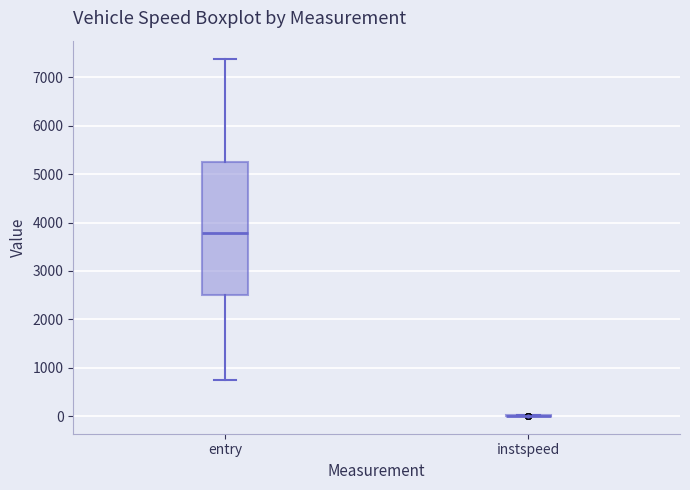

Where does the lower whisker of the box for entry end on the y-axis? The values are not printed on the chart, so give them approximately, as read against the axis.

700